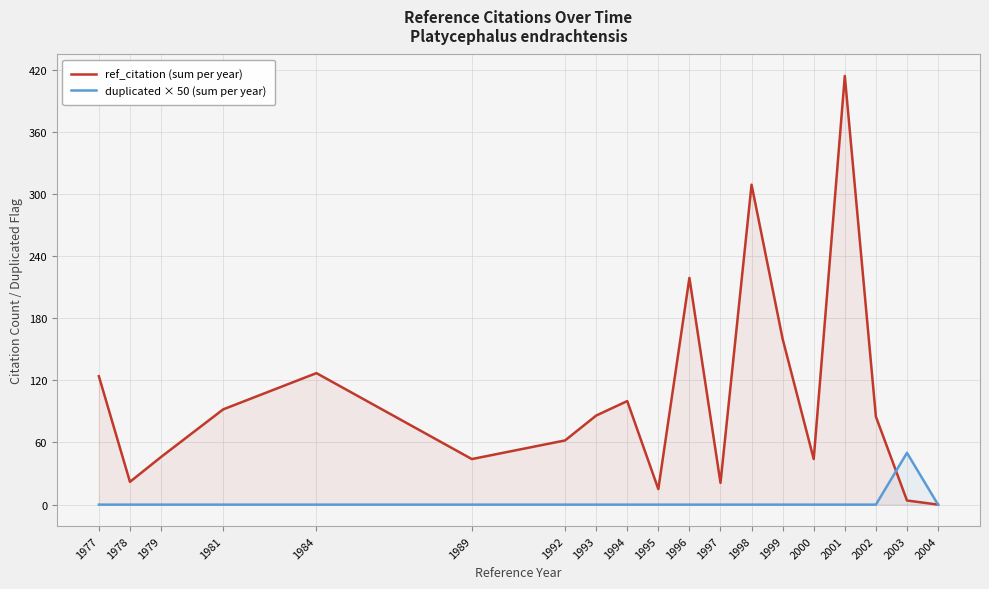

What is the spread (max minus min) of values at 1984?

127